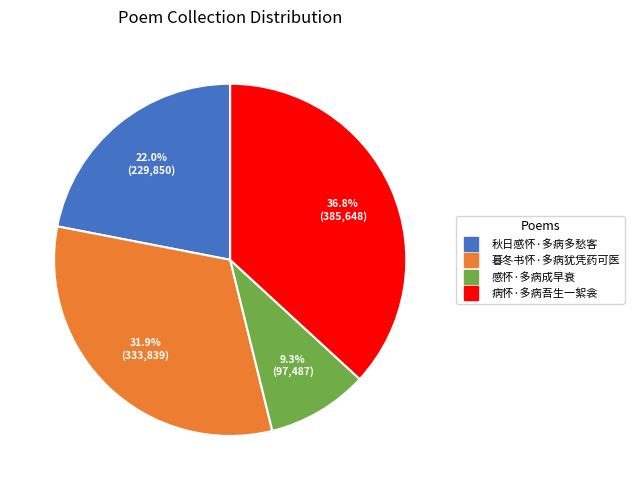

What percentage is the 秋日感怀·多病多愁客 slice, to the nearest percent?

22%